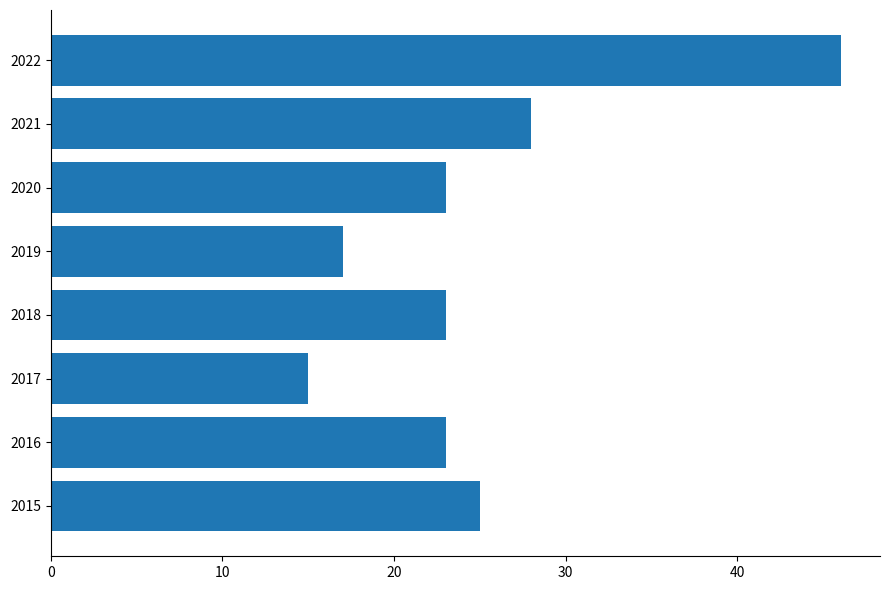

How many series are shown in this chart?

1